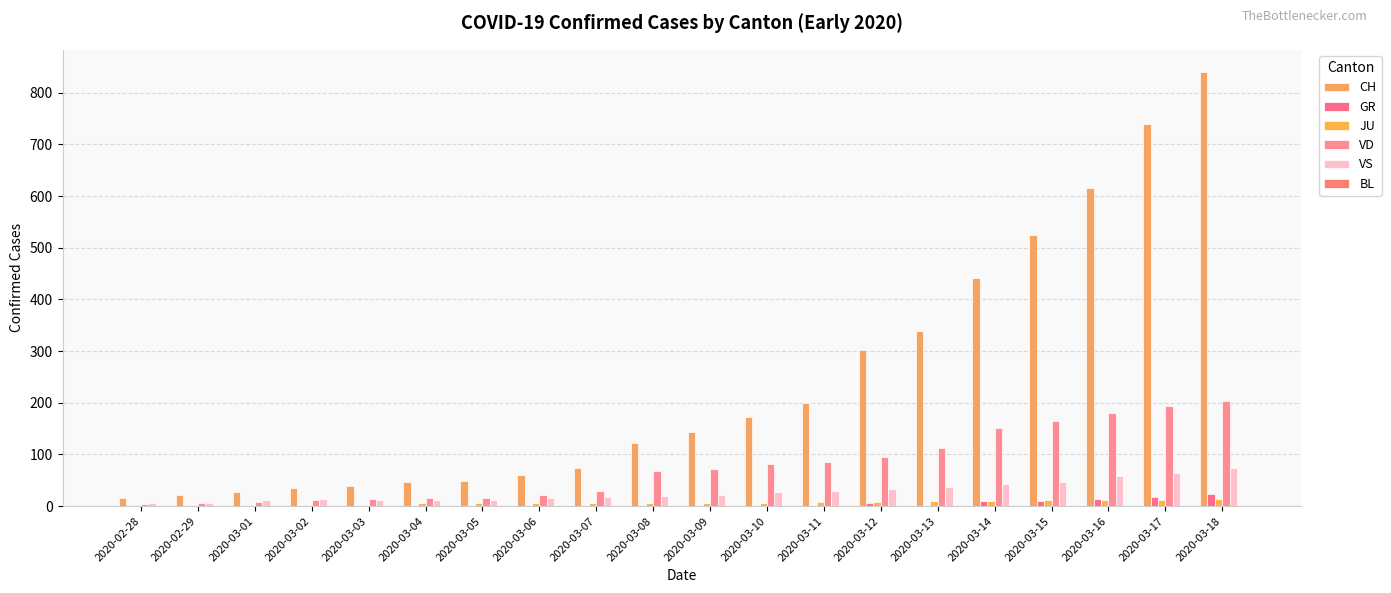

Is it true that BL equals -1 at 2020-02-29?

False